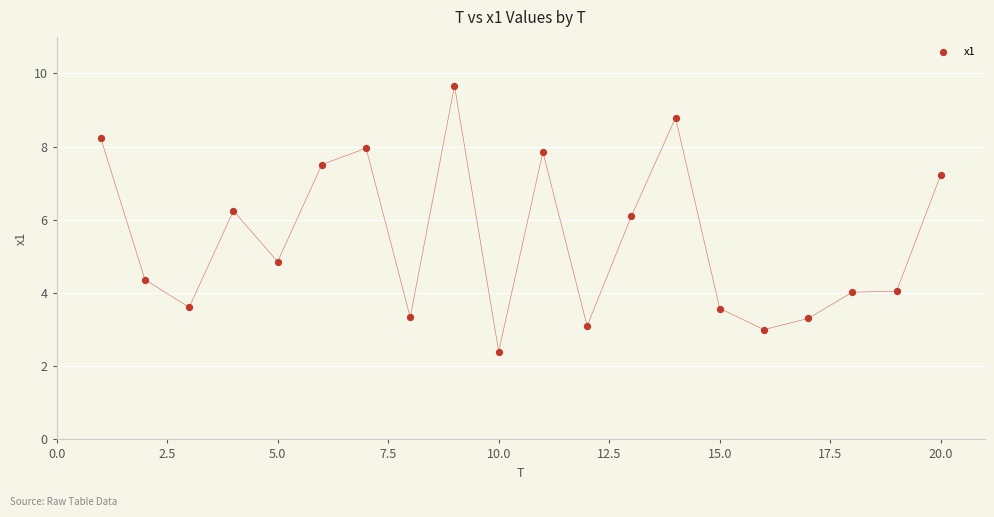

What is the range of Y values (max minus min)?

7.3